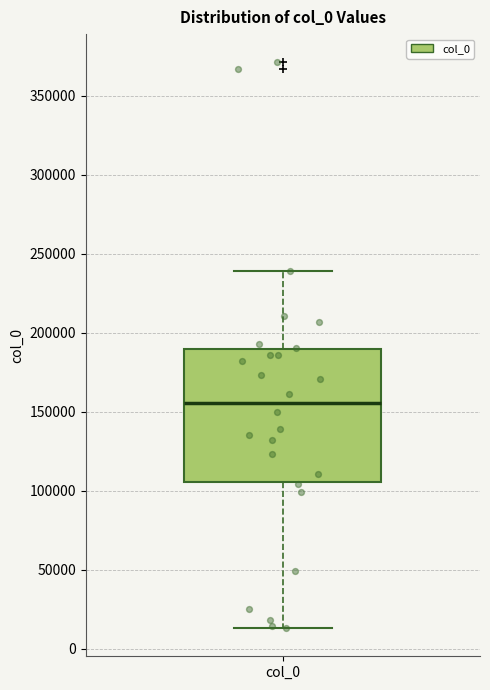

Transcribe this box plot: give where the median line is, the range the box spans, and where the two whiskers end, as read against the y-axis. The values are not printed on the chart, so give them approximately, as read against the axis.

median 155000, box 105000 to 190000, whiskers 15000 to 240000